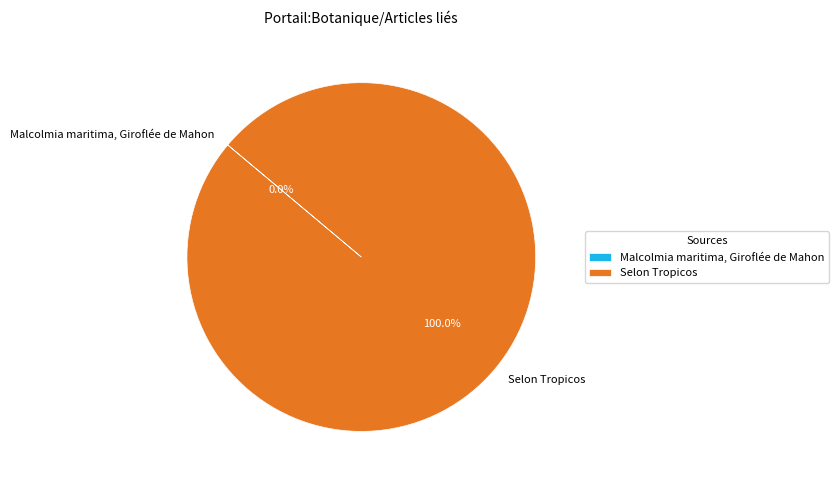

What portion of the pie excludes Malcolmia maritima, Giroflée de Mahon?

100.0%